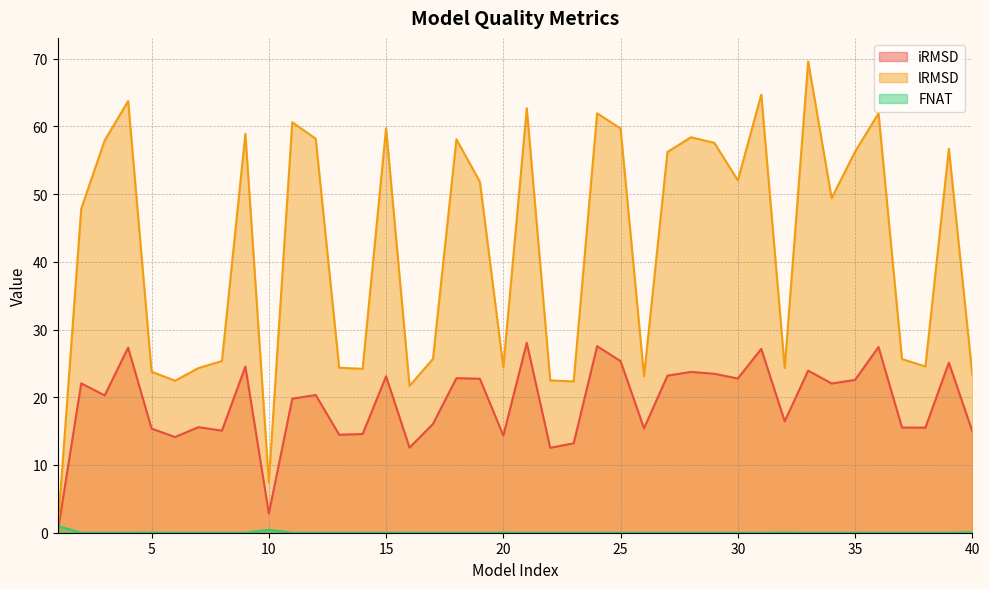

Count the number of data series in this chart.

3